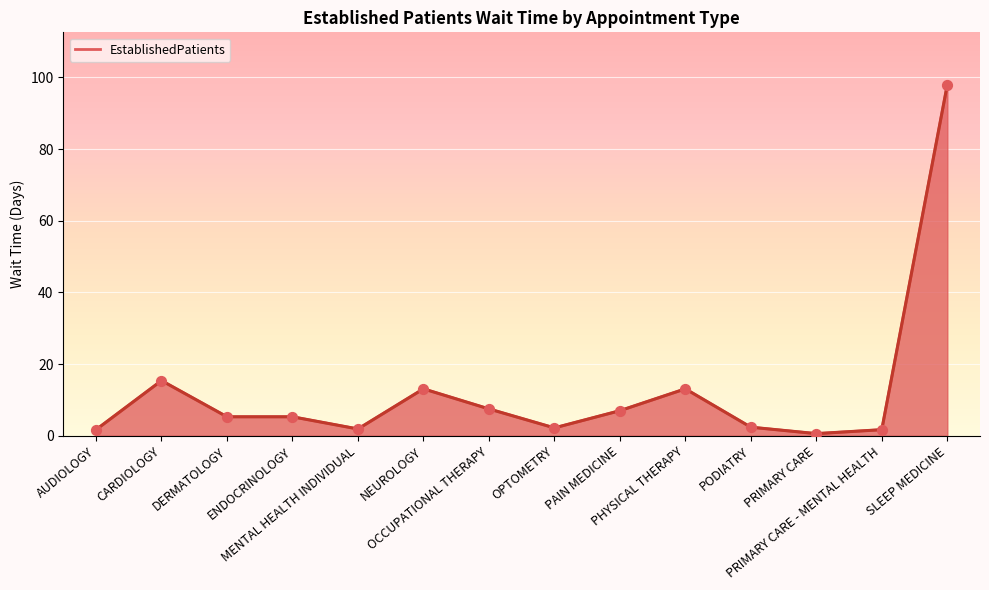

Approximately how many times larger is the value at PODIATRY compared to PHYSICAL THERAPY?

0.2